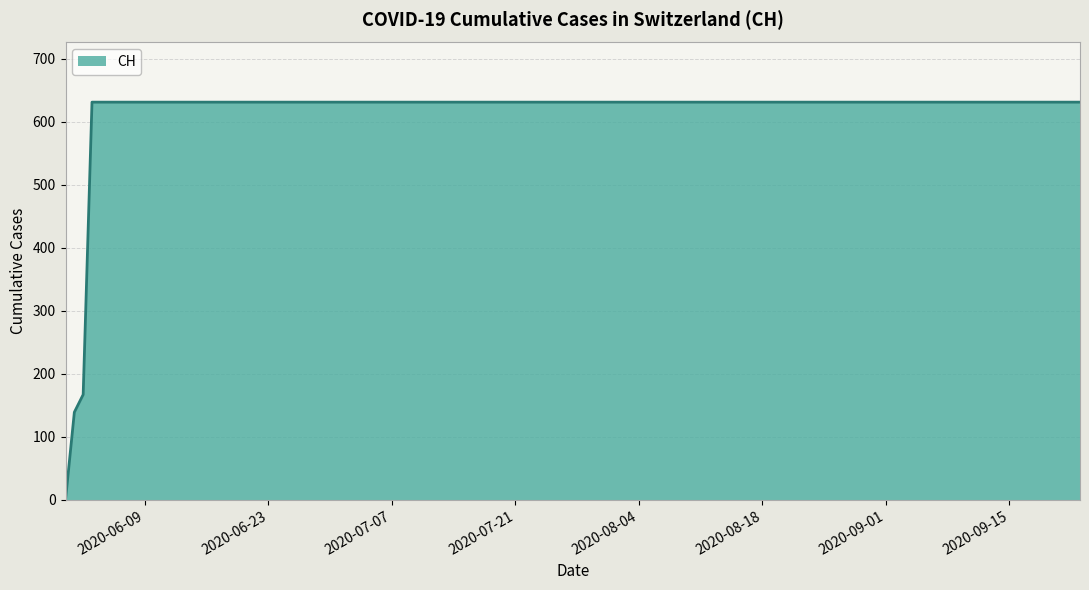

What is the greatest value displayed?

631